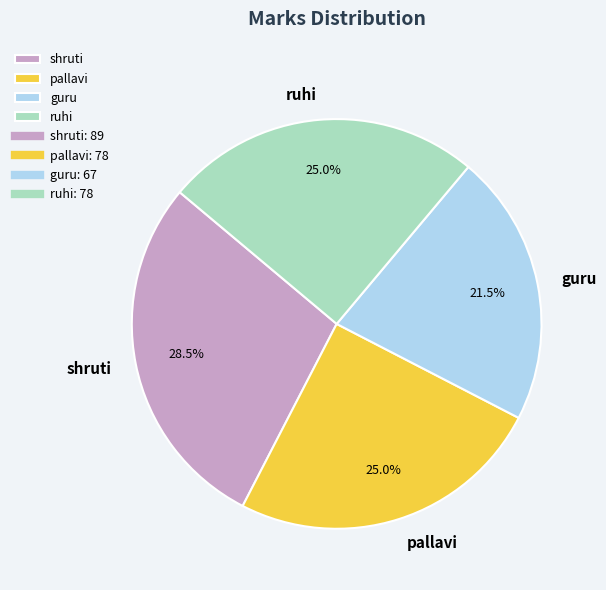

To the nearest percent, what is the difference between the largest and smallest slice percentages?

7%